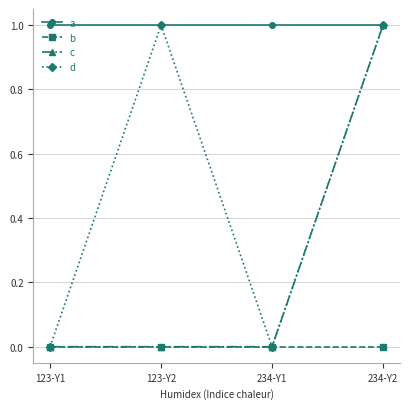

True or false: b and a cross at least once.

False